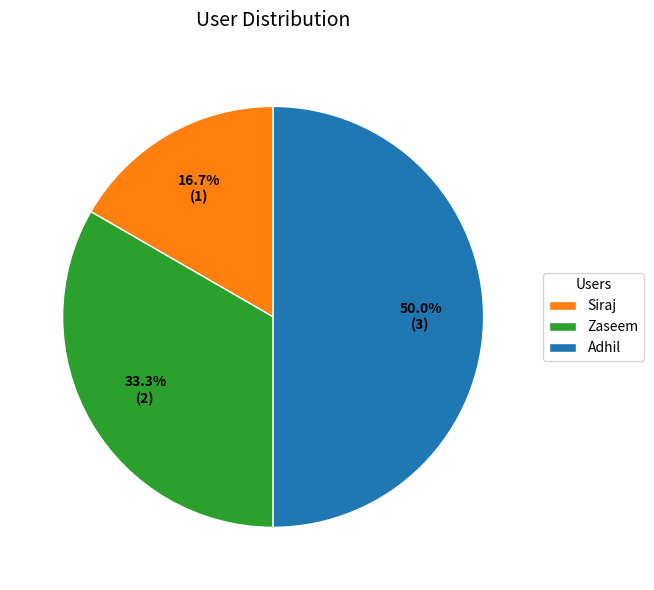

Does Zaseem represent more than half of the total?

No